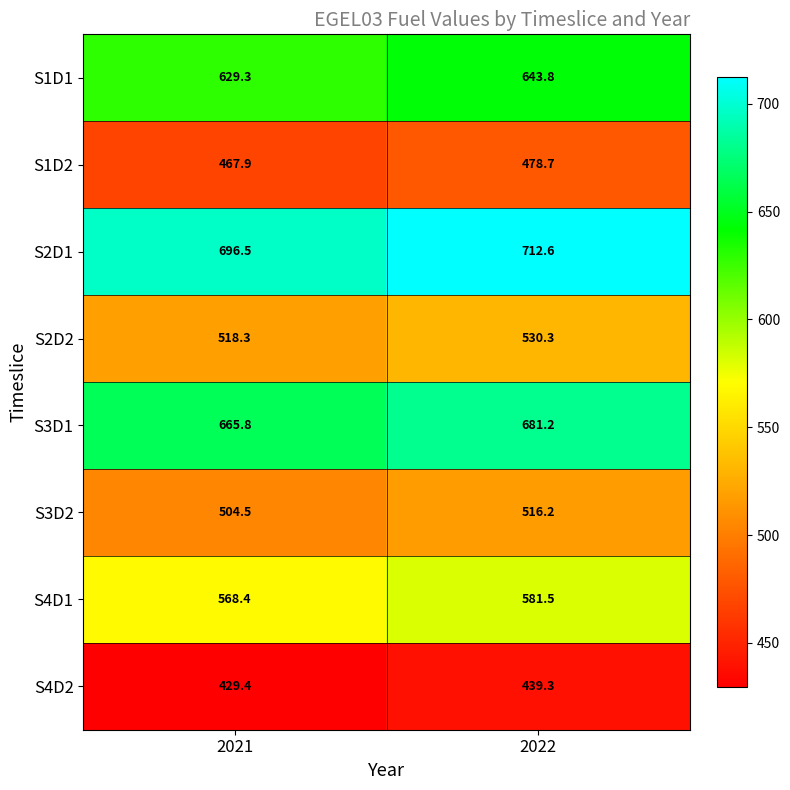

Reading right to left, what are all the values shown in this chart?

S1D1: 643.8	629.3
S1D2: 478.7	467.9
S2D1: 712.6	696.5
S2D2: 530.3	518.3
S3D1: 681.2	665.8
S3D2: 516.2	504.5
S4D1: 581.5	568.4
S4D2: 439.3	429.4